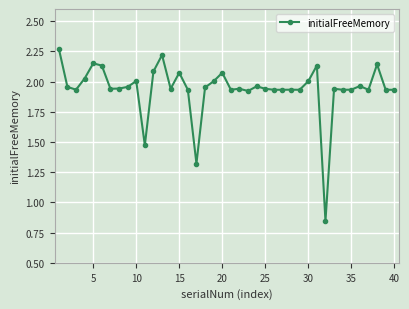

What is the difference between the second highest and second lowest values?

0.9